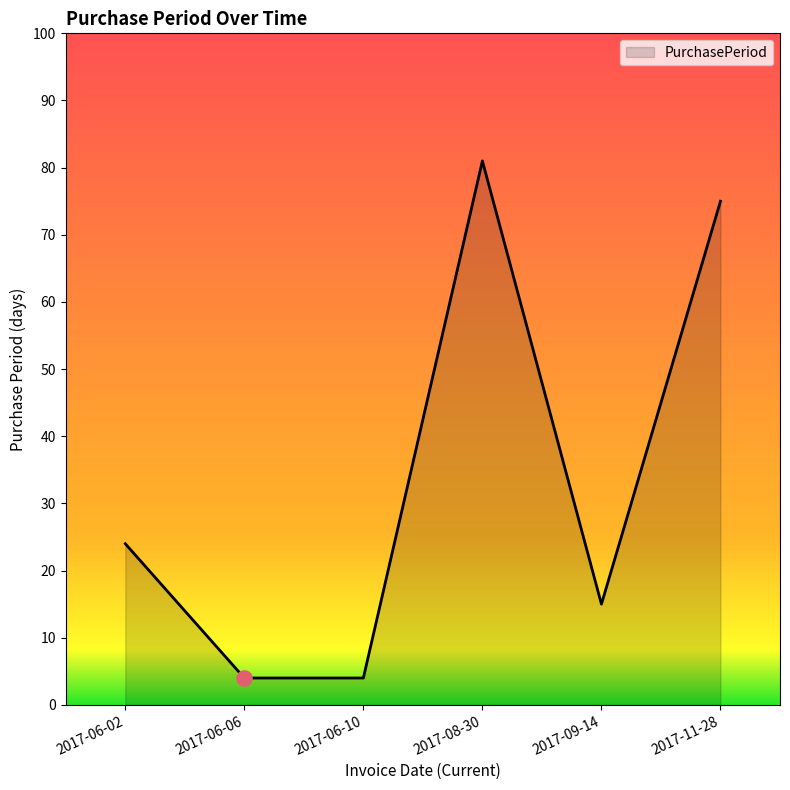

What is the change in value from 2017-06-02 to 2017-11-28?

+51